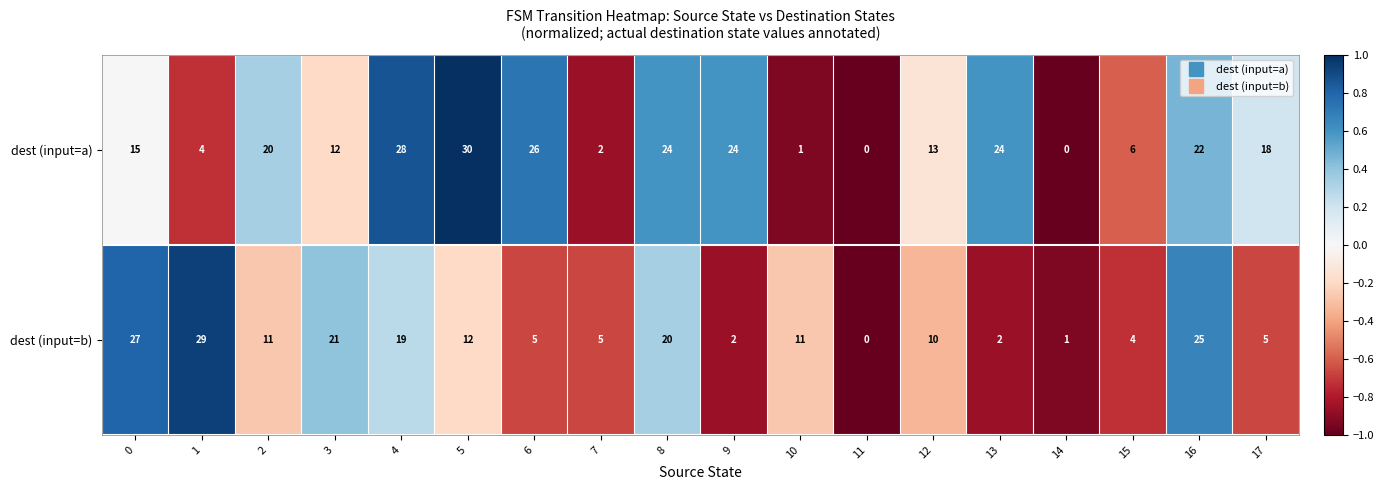

Is it true that dest (input=b) equals 17 at 1?

False